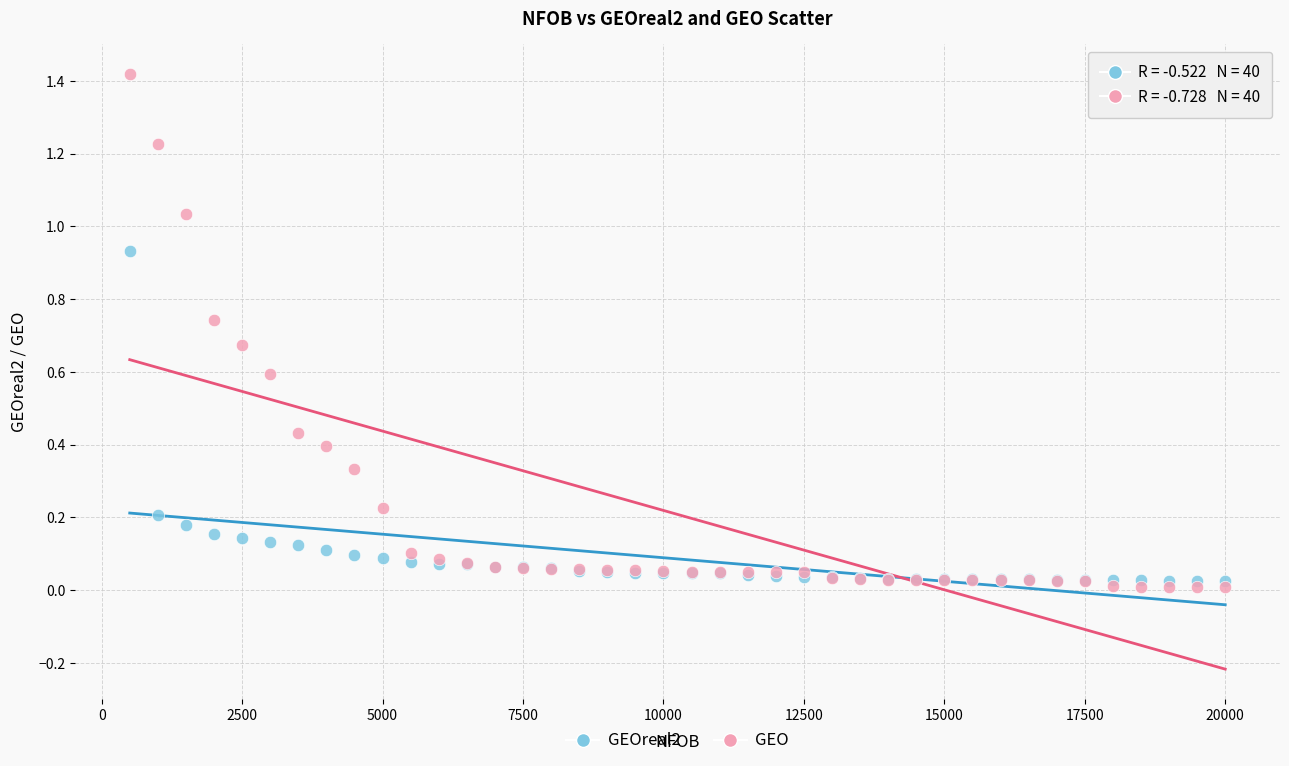

What are all the series names shown in the legend?

GEOreal2, GEO